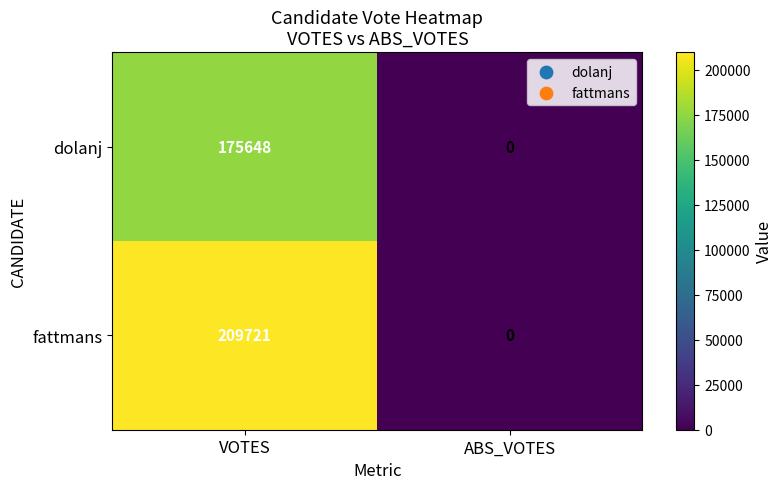

What is the sum of all fattmans values?

209721